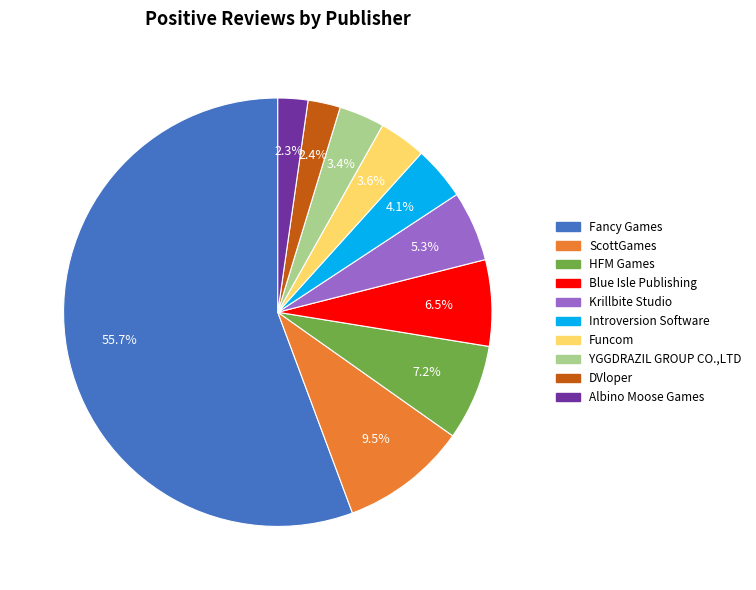

Approximately how many times larger is the value at YGGDRAZIL GROUP CO.,LTD compared to Introversion Software?

0.8